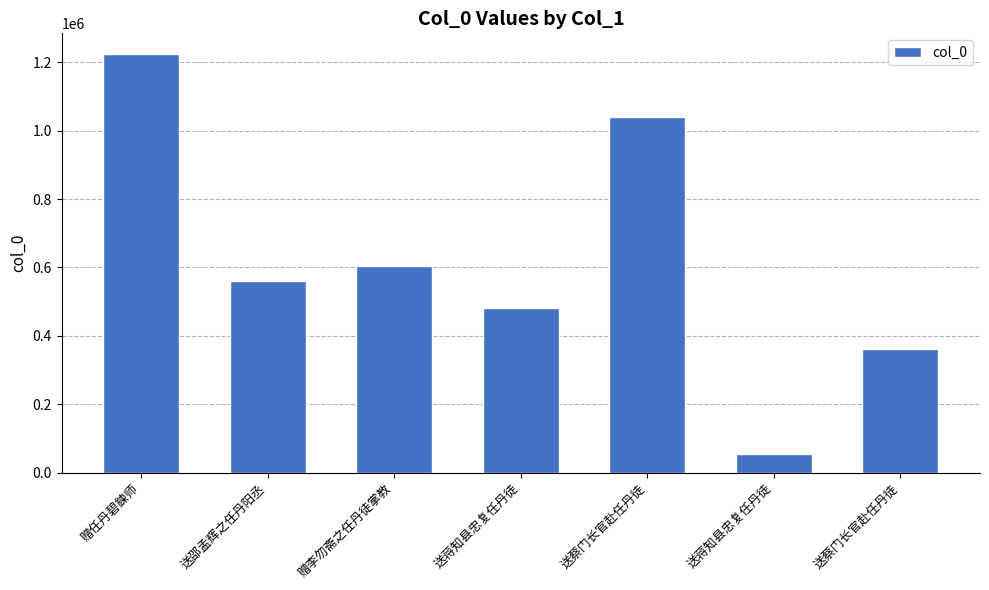

How many bars are there in total?

7